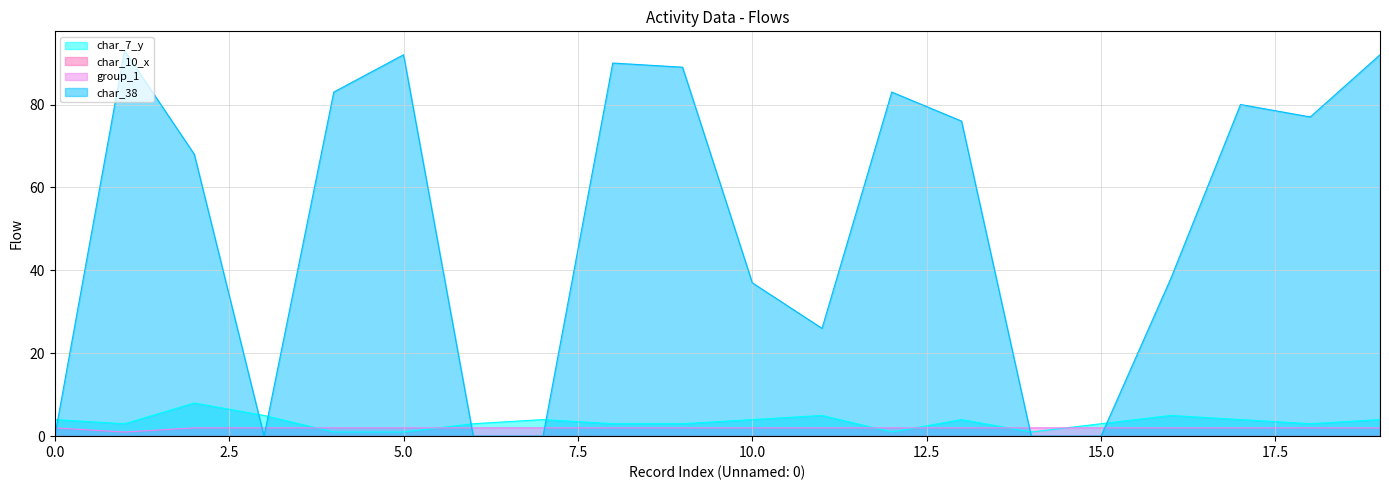

Does the chart have visible grid lines?

Yes